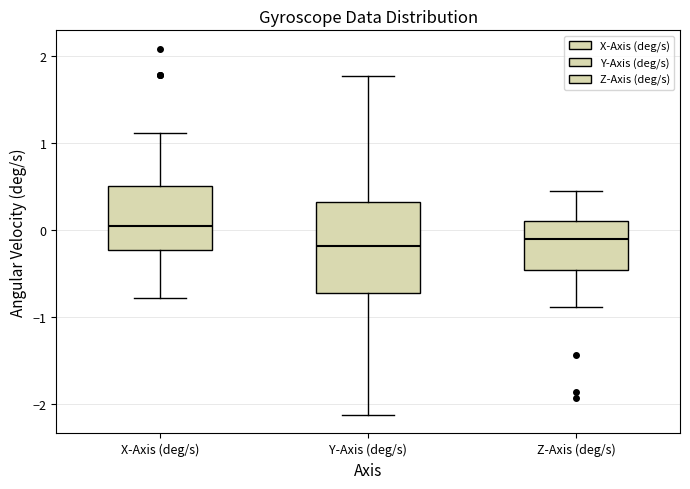

Reading left to right, transcribe this box plot: for each box, give where its median line is, the range the box spans, and where its two whiskers end, as read against the y-axis. The values are not printed on the chart, so give them approximately, as read against the axis.

X-Axis (deg/s): median 0.0, box -0.2 to 0.5, whiskers -0.8 to 1.1
Y-Axis (deg/s): median -0.2, box -0.7 to 0.3, whiskers -2.1 to 1.8
Z-Axis (deg/s): median -0.1, box -0.5 to 0.1, whiskers -0.9 to 0.4